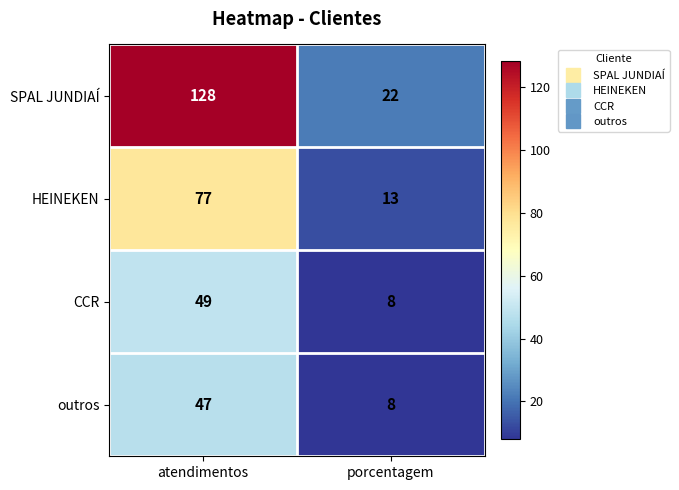

Which label corresponds to the smallest value in the chart?

porcentagem